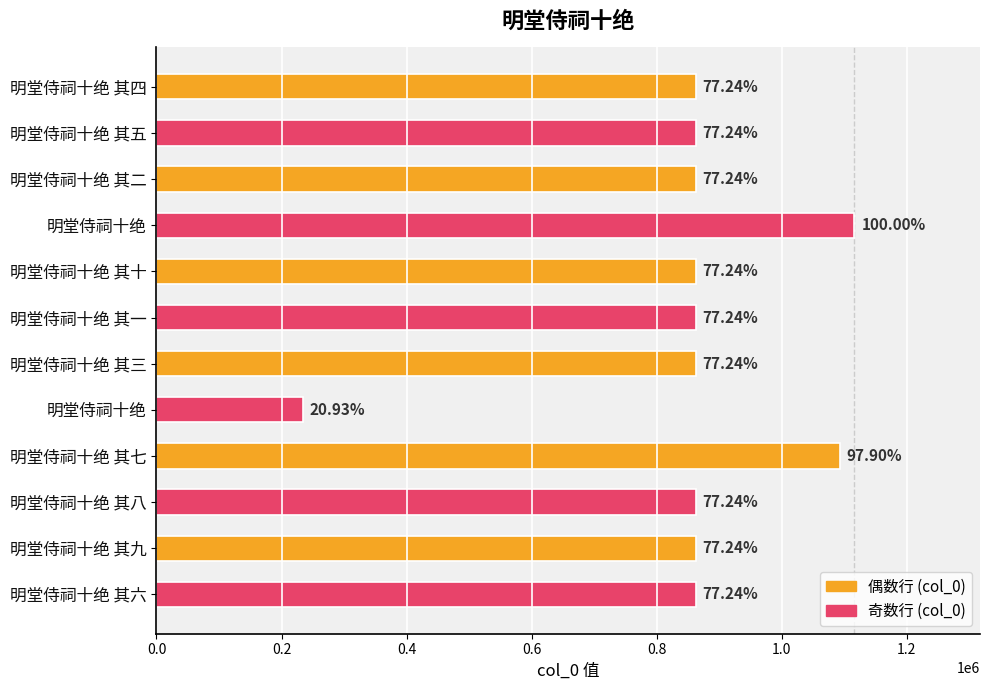

Does the chart contain any negative values?

No